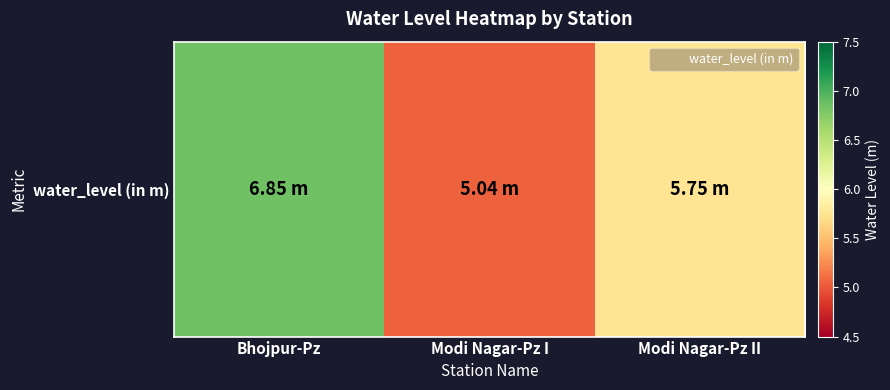

What is the change in value from Bhojpur-Pz to Modi Nagar-Pz II?

-1.1